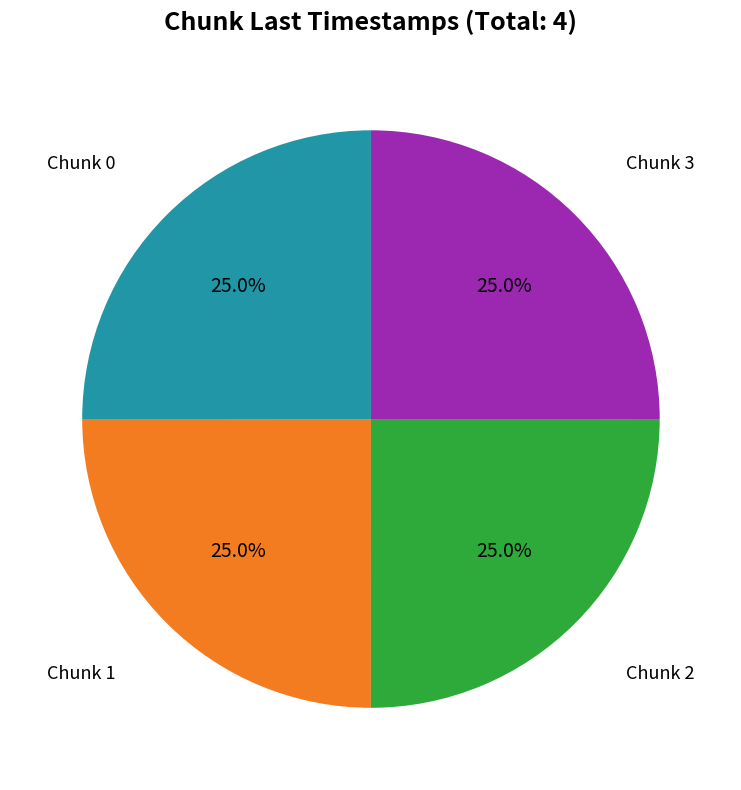

Does any single category account for the majority?

No